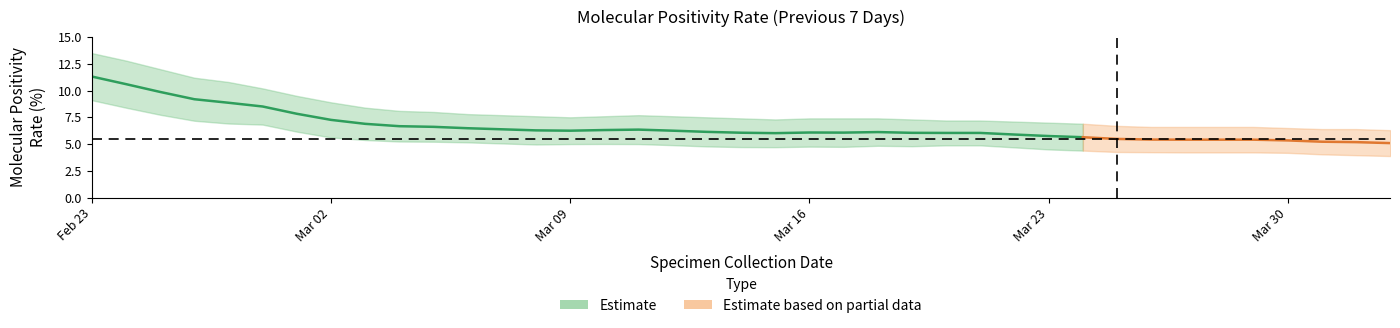

Rank the categories by Lower Band value from highest to lowest.

2021/02/23, 2021/02/24, 2021/02/25, 2021/02/26, 2021/02/27, 2021/02/28, 2021/03/01, 2021/03/02, 2021/03/03, 2021/03/04, 2021/03/05, 2021/03/06, 2021/03/07, 2021/03/10, 2021/03/09, 2021/03/11, 2021/03/08, 2021/03/12, 2021/03/20, 2021/03/21, 2021/03/18, 2021/03/19, 2021/03/13, 2021/03/16, 2021/03/17, 2021/03/14, 2021/03/15, 2021/03/22, 2021/03/23, 2021/03/24, 2021/03/25, 2021/03/26, 2021/03/27, 2021/03/28, 2021/03/29, 2021/03/30, 2021/03/31, 2021/04/01, 2021/04/02